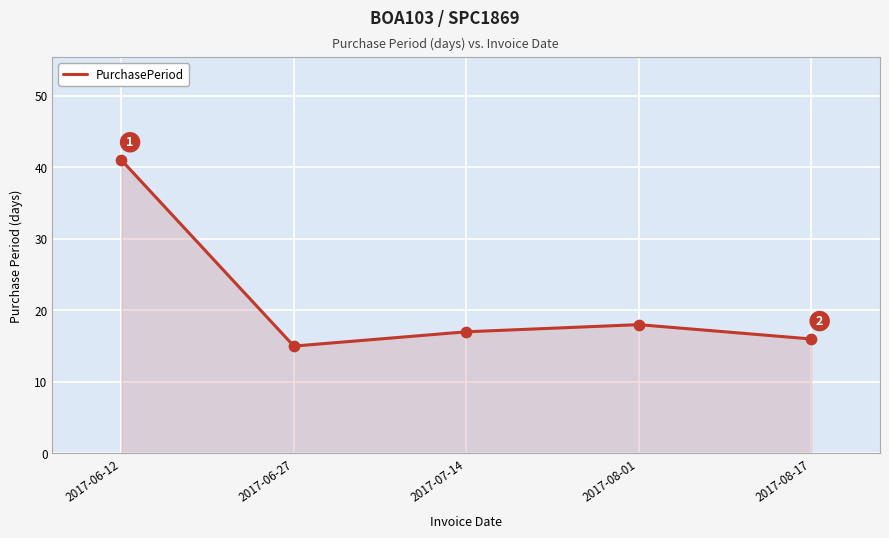

What is the change in value from 2017-06-12 to 2017-08-01?

-23